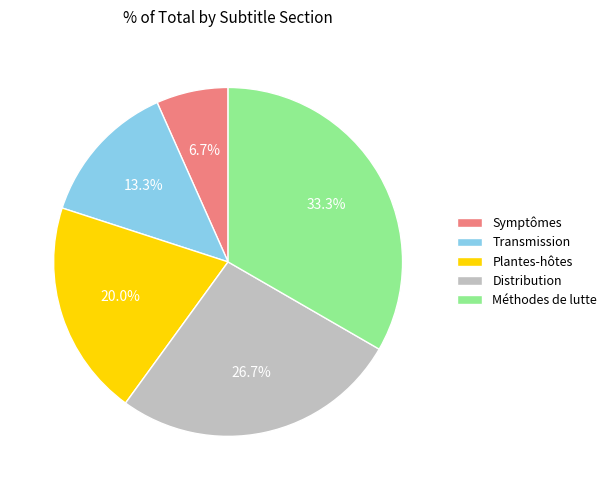

To the nearest percent, what is the difference between the Méthodes de lutte and Symptômes slice percentages?

27%